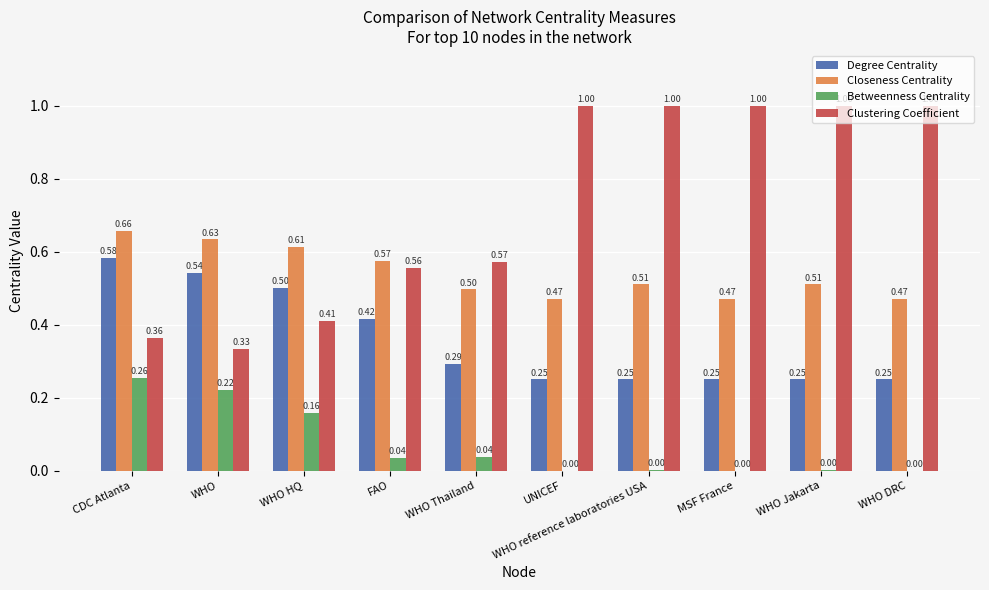

How many values in the Betweenness Centrality series exceed 0?

7